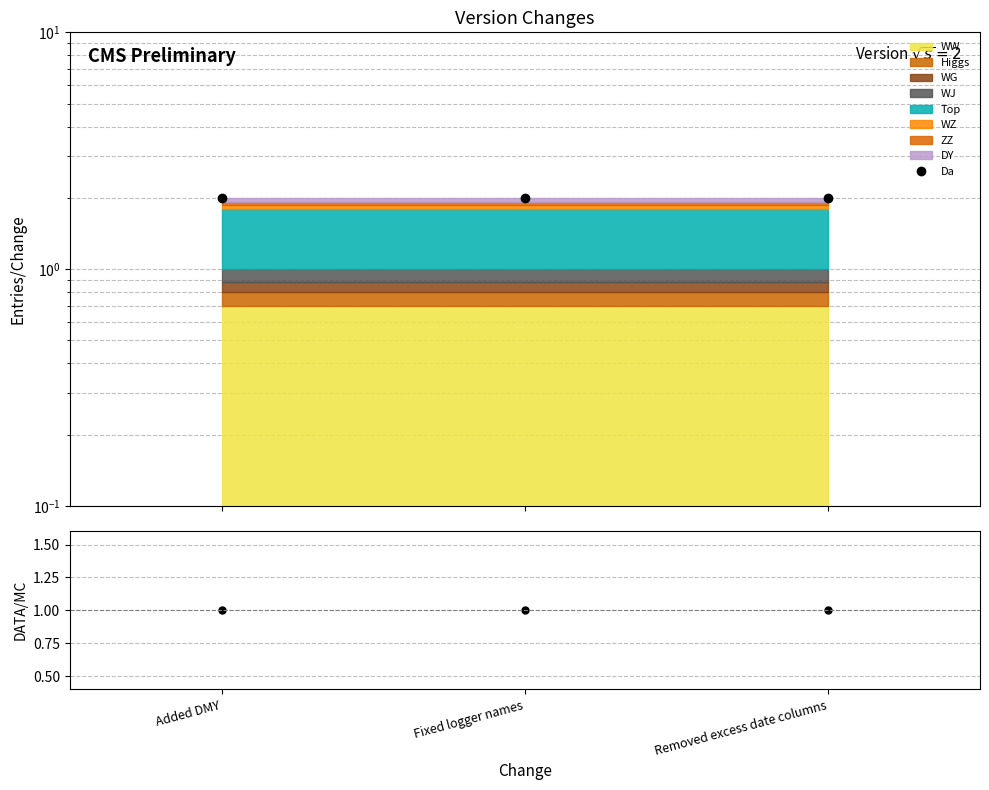

The Da series shows 1 at Fixed logger names. True or false?

False